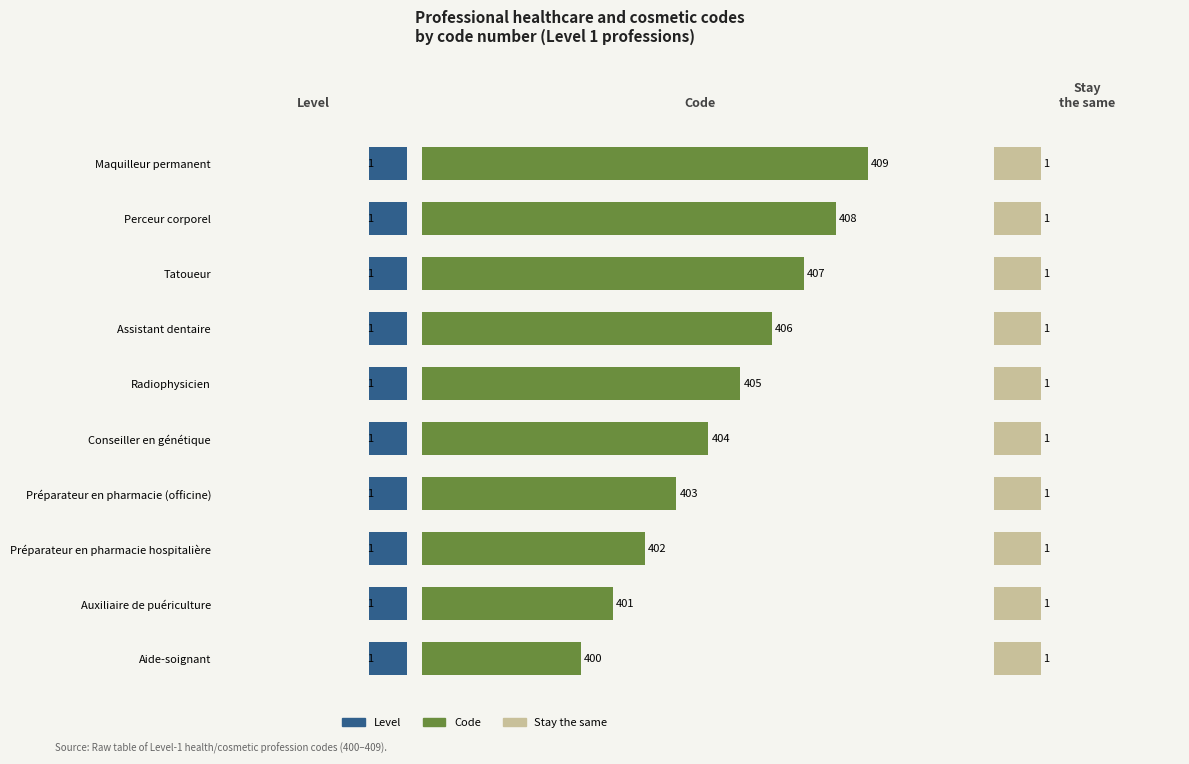

How many groups of bars are there?

10